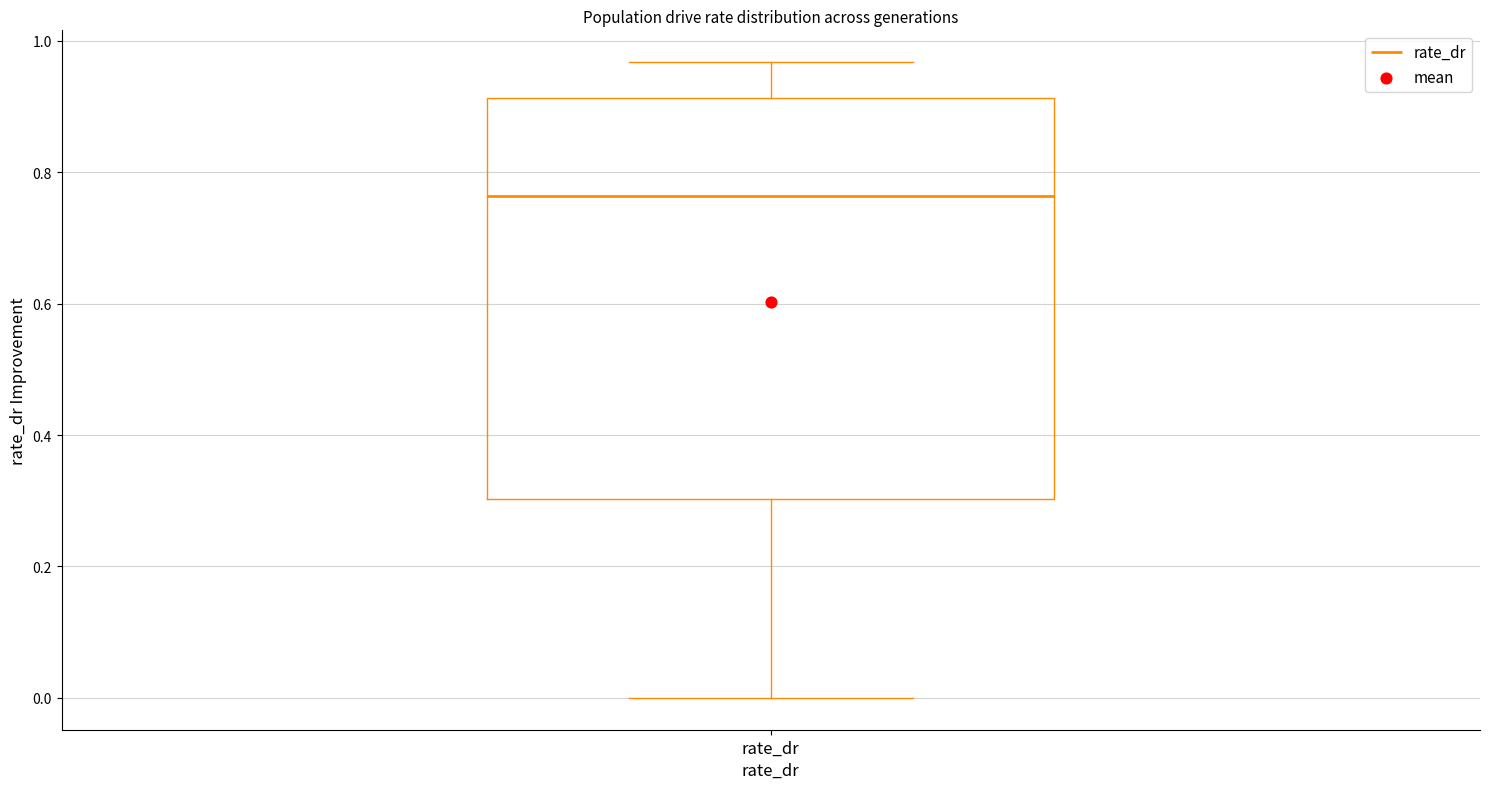

Transcribe this box plot: give where the median line is, the range the box spans, and where the two whiskers end, as read against the y-axis. The values are not printed on the chart, so give them approximately, as read against the axis.

median 0.76, box 0.30 to 0.92, whiskers 0.00 to 0.96